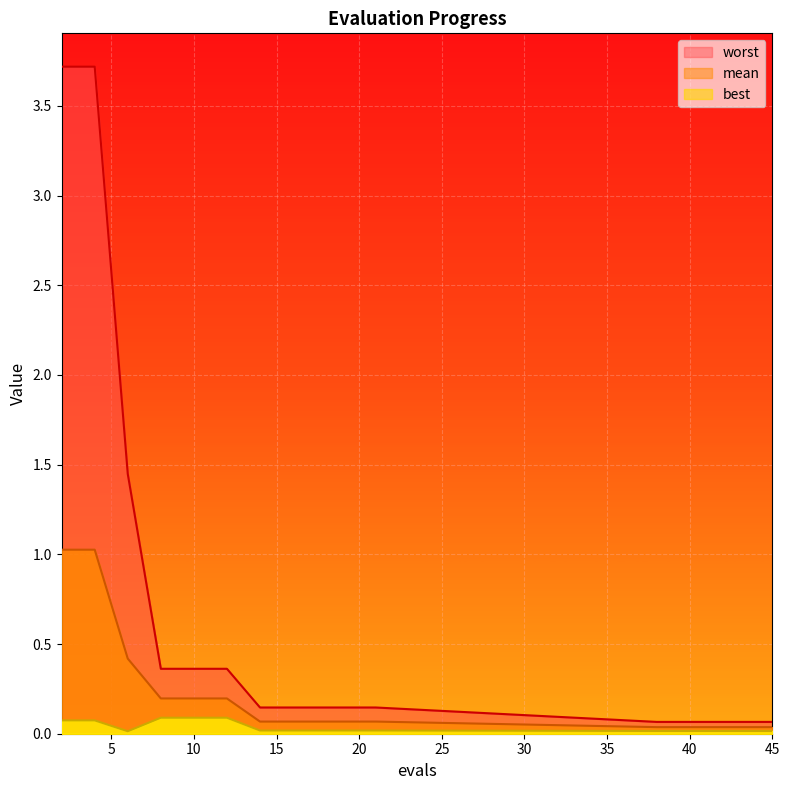

How many interior local valleys does the best series have?

1